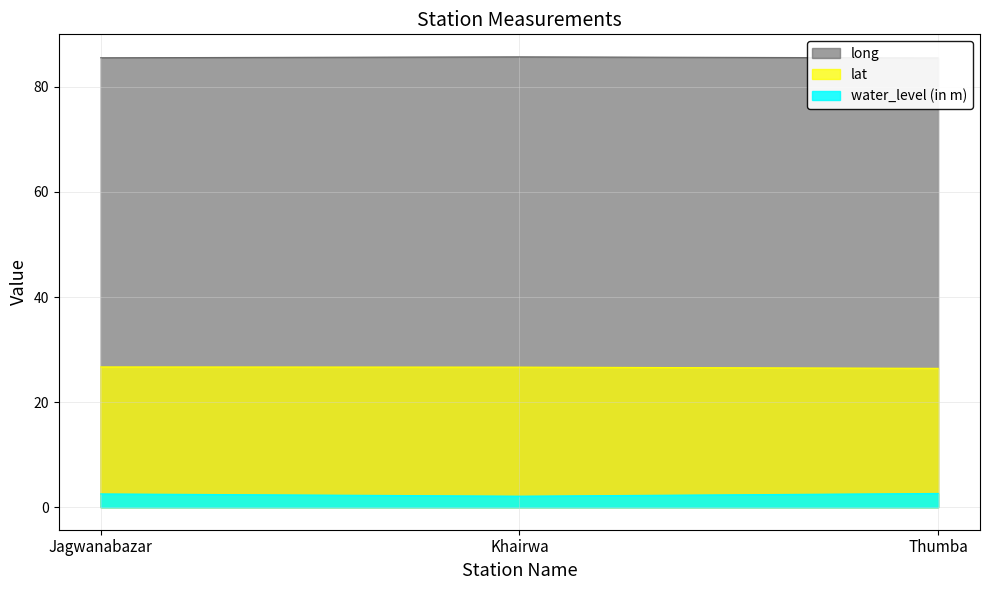

How many lines are shown in the chart?

3